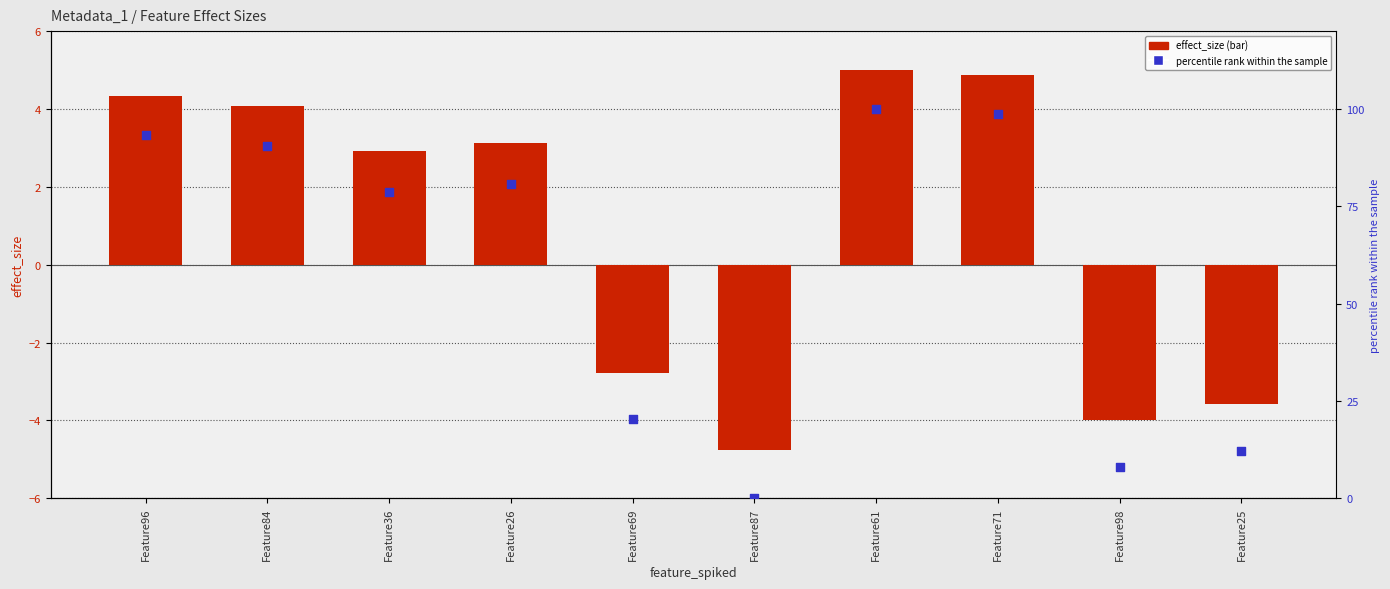

What are all the series names shown in the legend?

effect_size, percentile rank